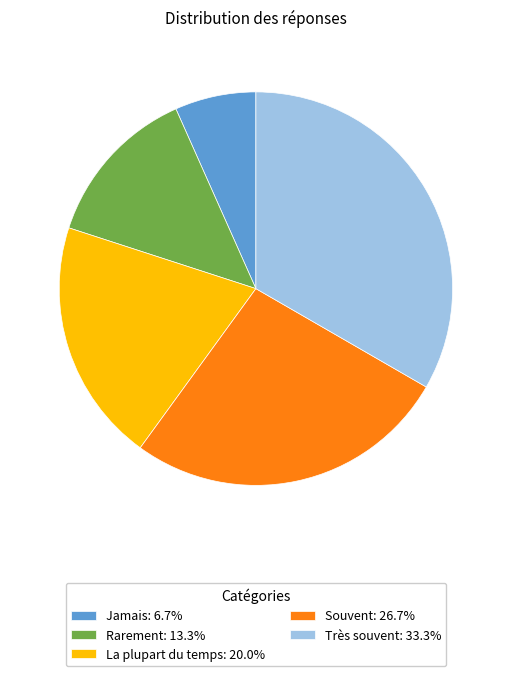

Which slice is the largest?

Très souvent